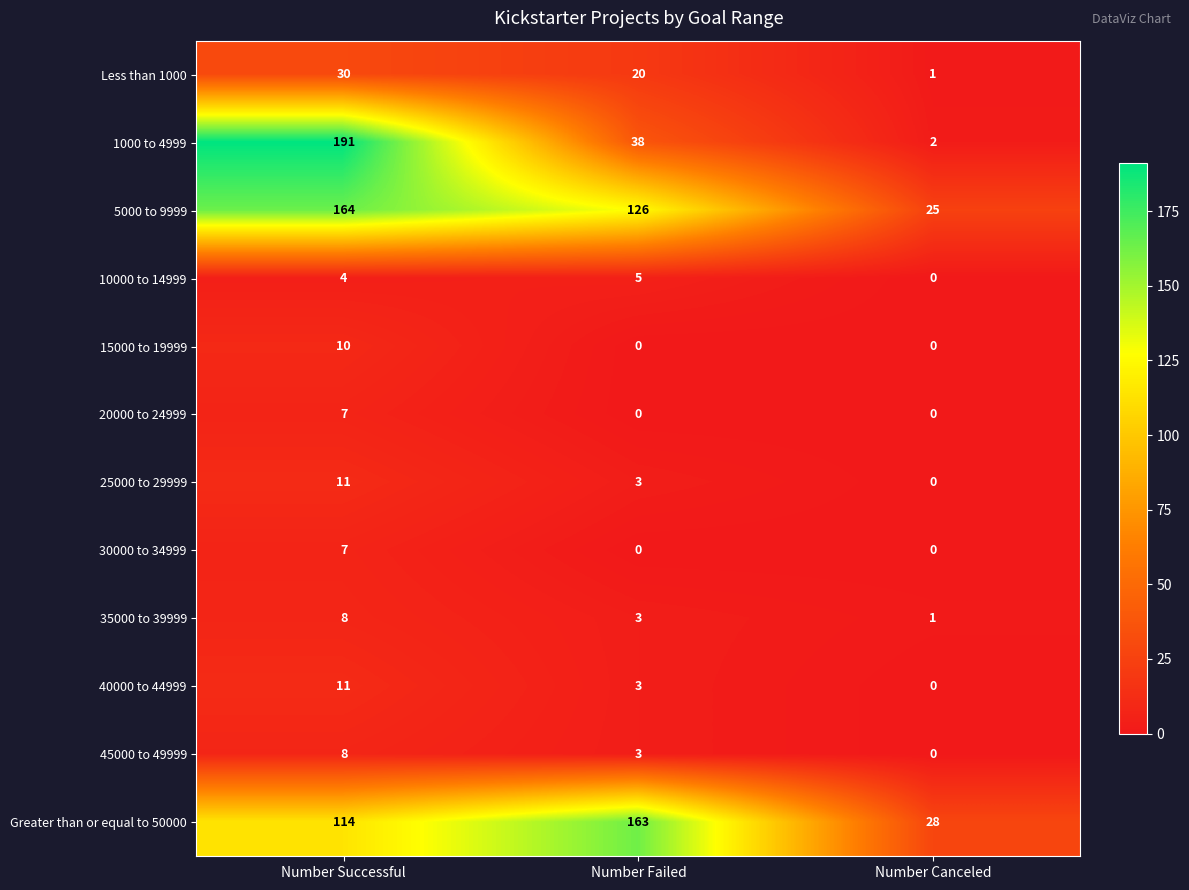

The 5000 to 9999 series shows 164 at Number Successful. True or false?

True